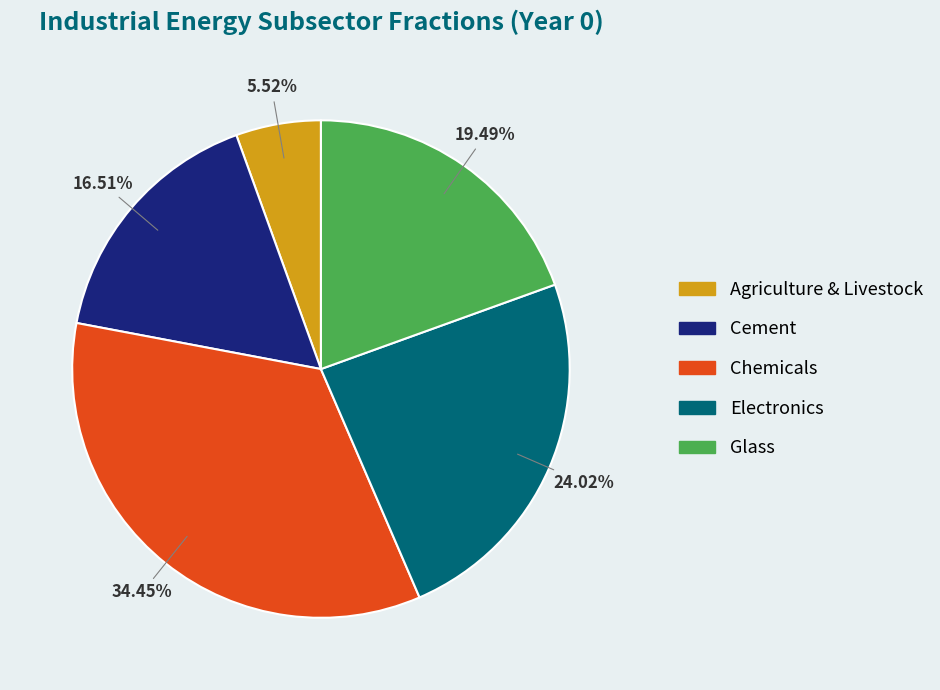

Does Glass represent more than half of the total?

No